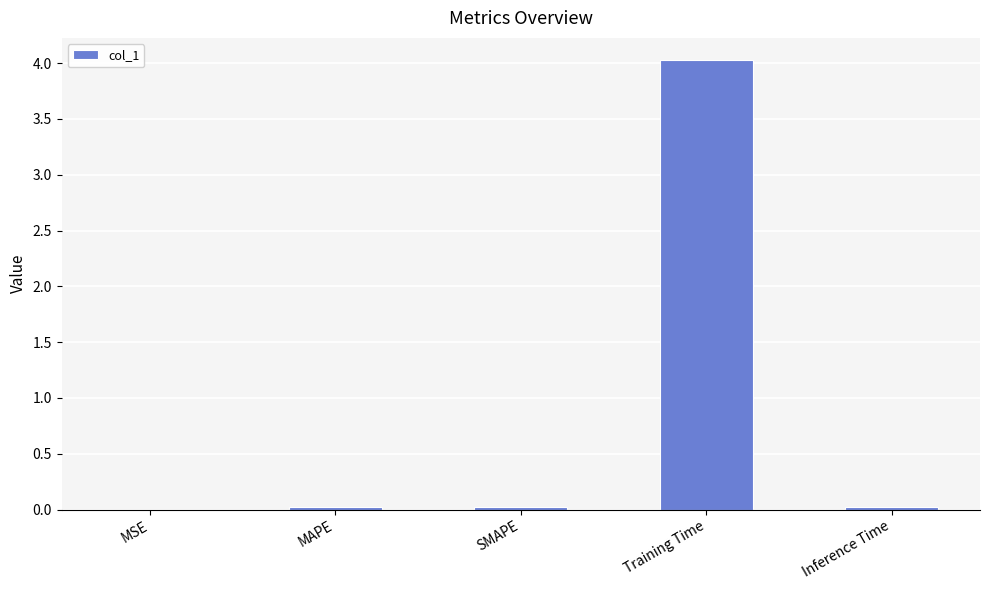

Are the bars grouped side by side (vs. stacked)?

No